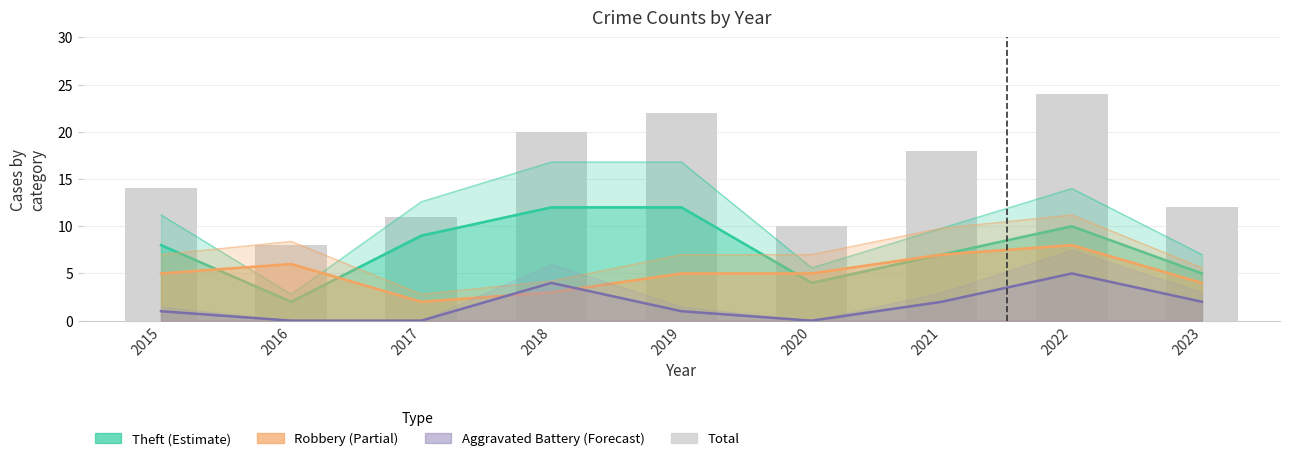

How many bars are there in total?

9